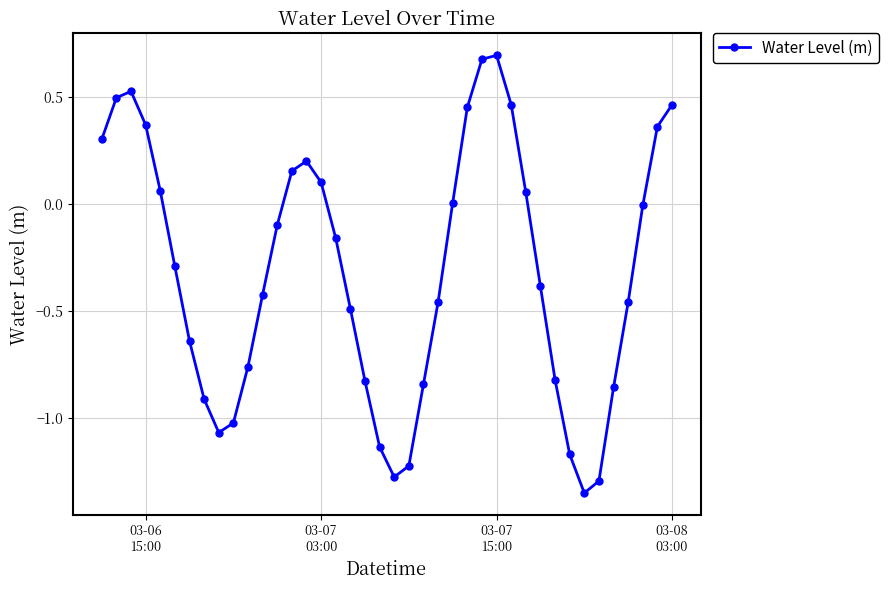

What is the maximum value shown in the chart?

0.7